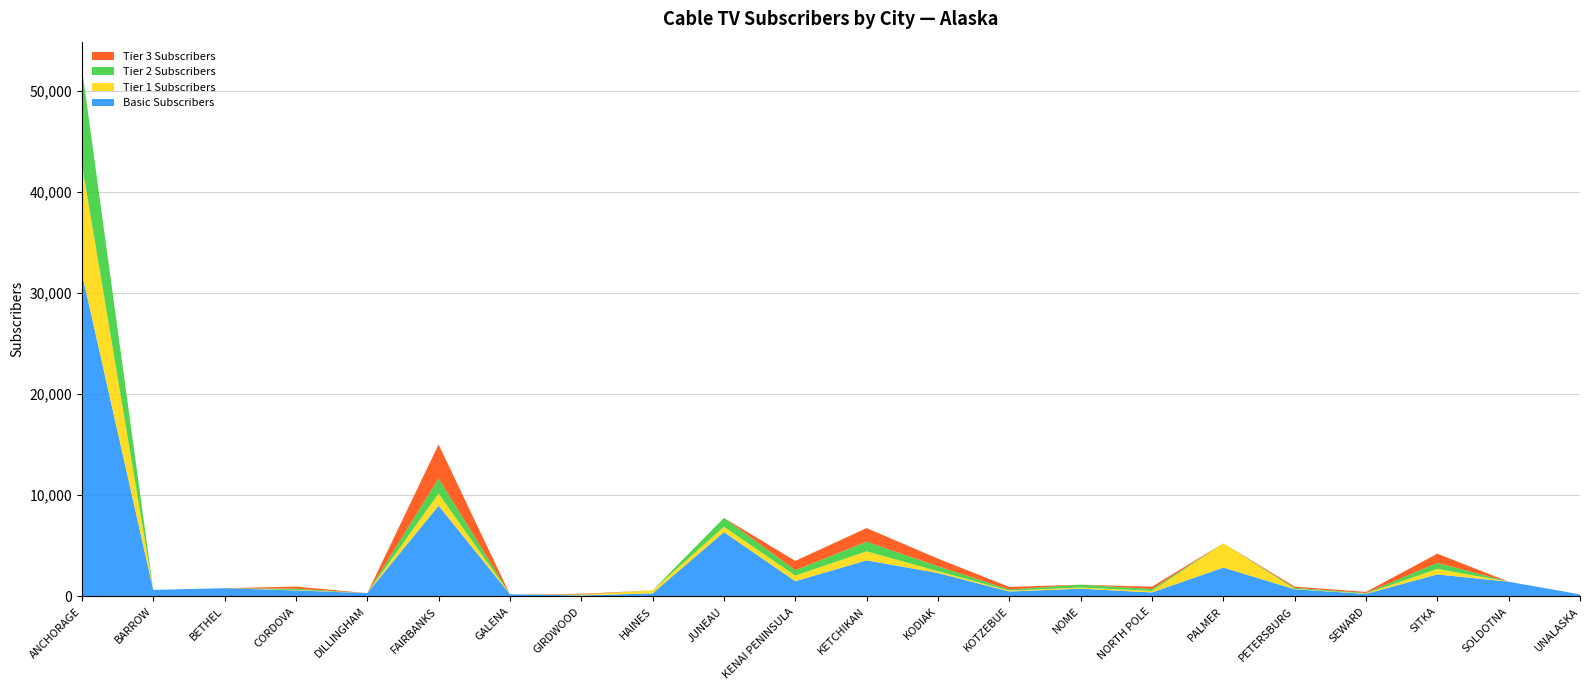

Reading left to right, list all the values displayed in this chart.

Basic Subscribers: ANCHORAGE=31965	BARROW=644	BETHEL=810	CORDOVA=592	DILLINGHAM=320	FAIRBANKS=8978	GALENA=213	GIRDWOOD=94	HAINES=300	JUNEAU=6356	KENAI PENINSULA=1506	KETCHIKAN=3566	KODIAK=2312	KOTZEBUE=482	NOME=762	NORTH POLE=390	PALMER=2850	PETERSBURG=704	SEWARD=246	SITKA=2176	SOLDOTNA=1450	UNALASKA=200
Tier 1 Subscribers: ANCHORAGE=10809	BARROW=0	BETHEL=0	CORDOVA=42	DILLINGHAM=0	FAIRBANKS=1188	GALENA=0	GIRDWOOD=62	HAINES=300	JUNEAU=530	KENAI PENINSULA=553	KETCHIKAN=890	KODIAK=182	KOTZEBUE=84	NOME=119	NORTH POLE=149	PALMER=2400	PETERSBURG=34	SEWARD=35	SITKA=541	SOLDOTNA=0	UNALASKA=0
Tier 2 Subscribers: ANCHORAGE=9486	BARROW=0	BETHEL=0	CORDOVA=124	DILLINGHAM=0	FAIRBANKS=1497	GALENA=0	GIRDWOOD=37	HAINES=0	JUNEAU=880	KENAI PENINSULA=534	KETCHIKAN=958	KODIAK=477	KOTZEBUE=113	NOME=276	NORTH POLE=190	PALMER=0	PETERSBURG=103	SEWARD=52	SITKA=596	SOLDOTNA=0	UNALASKA=0
Tier 3 Subscribers: ANCHORAGE=0	BARROW=0	BETHEL=0	CORDOVA=214	DILLINGHAM=0	FAIRBANKS=3363	GALENA=0	GIRDWOOD=64	HAINES=0	JUNEAU=0	KENAI PENINSULA=917	KETCHIKAN=1344	KODIAK=763	KOTZEBUE=258	NOME=0	NORTH POLE=231	PALMER=0	PETERSBURG=127	SEWARD=109	SITKA=911	SOLDOTNA=0	UNALASKA=0